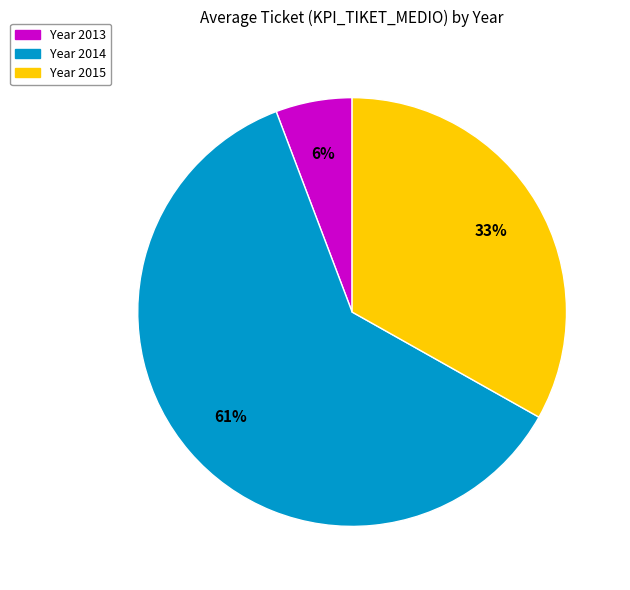

To the nearest percent, what is the average slice percentage?

33%